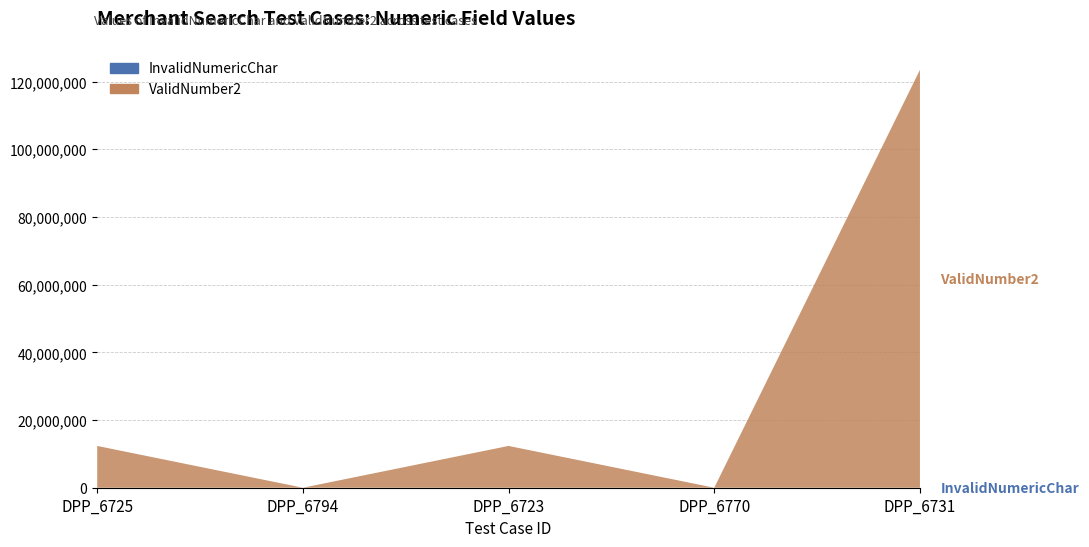

Reading left to right, what are all the values shown in this chart?

InvalidNumericChar: 123	1	123	123	0
ValidNumber2: 12345678	0	12345678	0	123456789